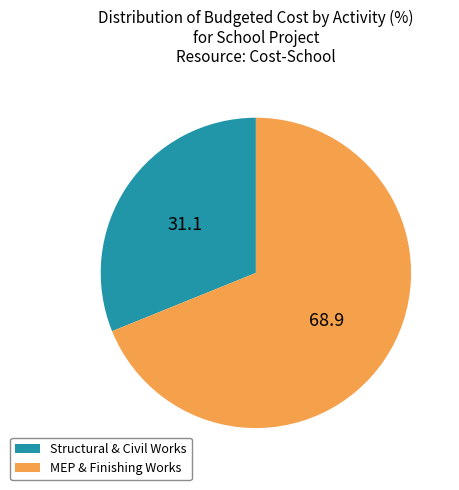

Rank the categories by value from highest to lowest.

MEP & Finishing Works, Structural & Civil Works